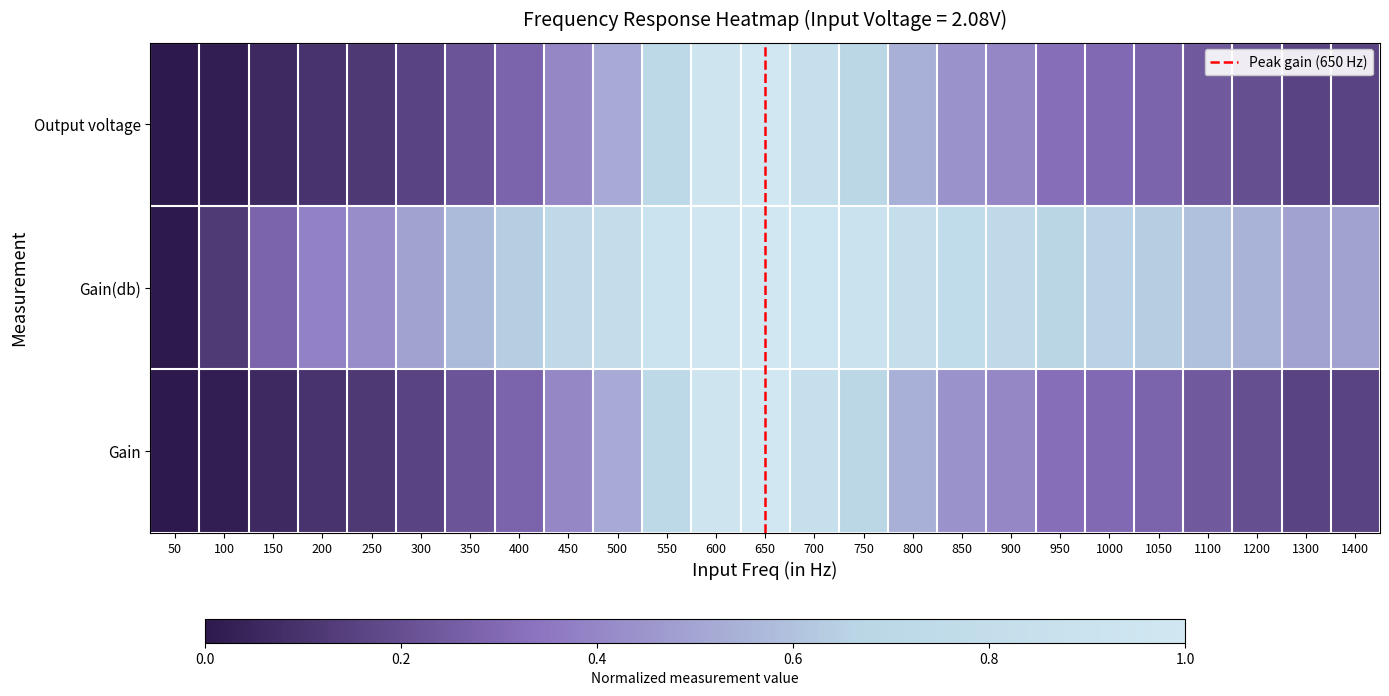

The value of Output voltage at 650 is 1.0. True or false?

True